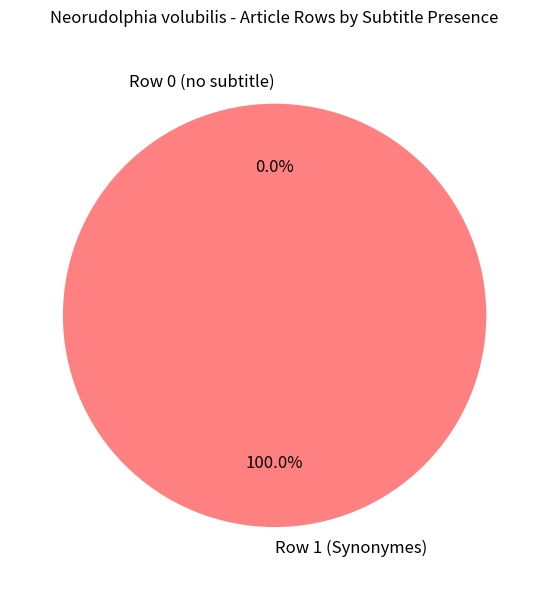

Does any single category account for the majority?

Yes